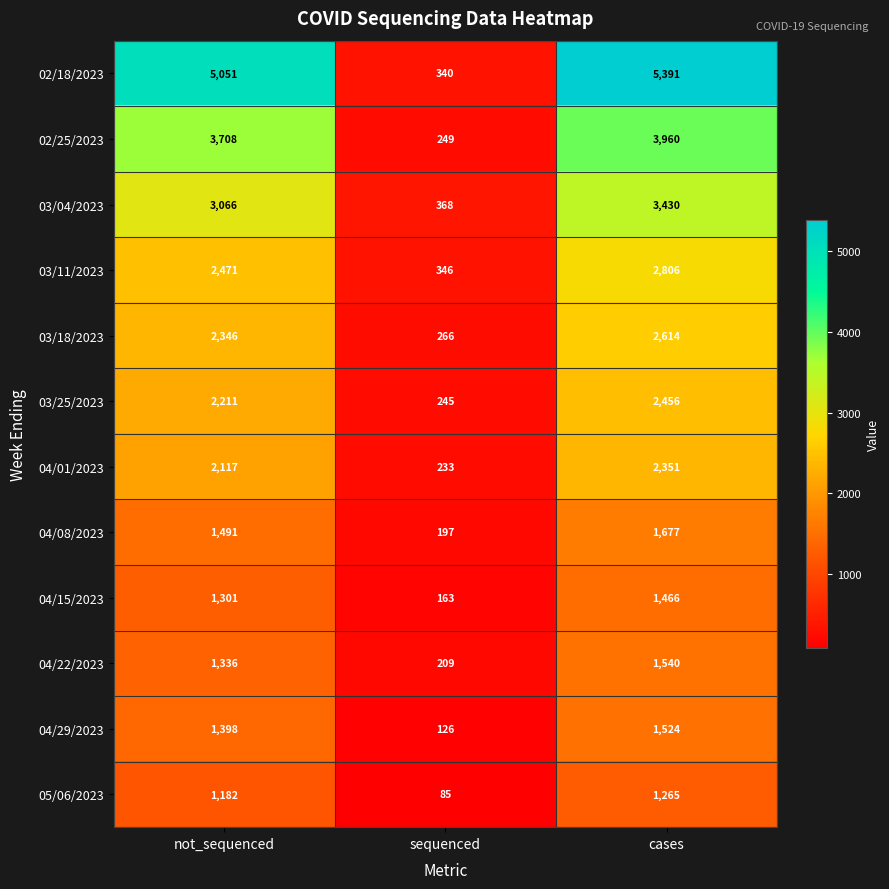

The 04/15/2023 series shows 1466 at cases. True or false?

True